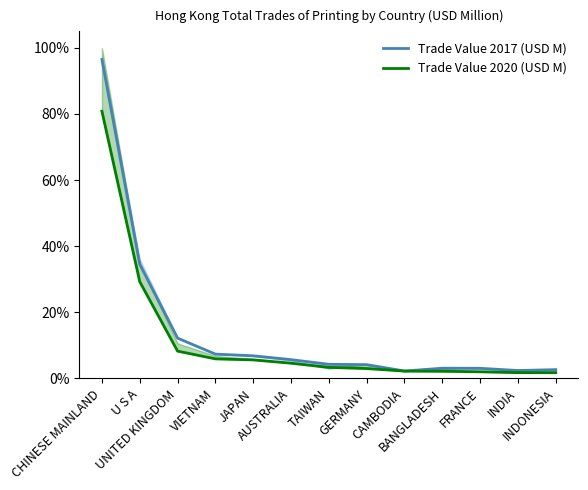

True or false: Trade Value 2020 (USD M) and Trade Value 2017 (USD M) intersect in this chart.

False